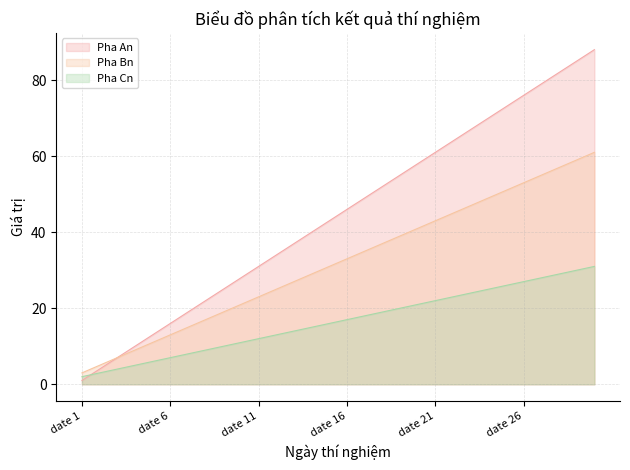

What is the difference between the second highest and minimum values in the Pha Bn series?

56